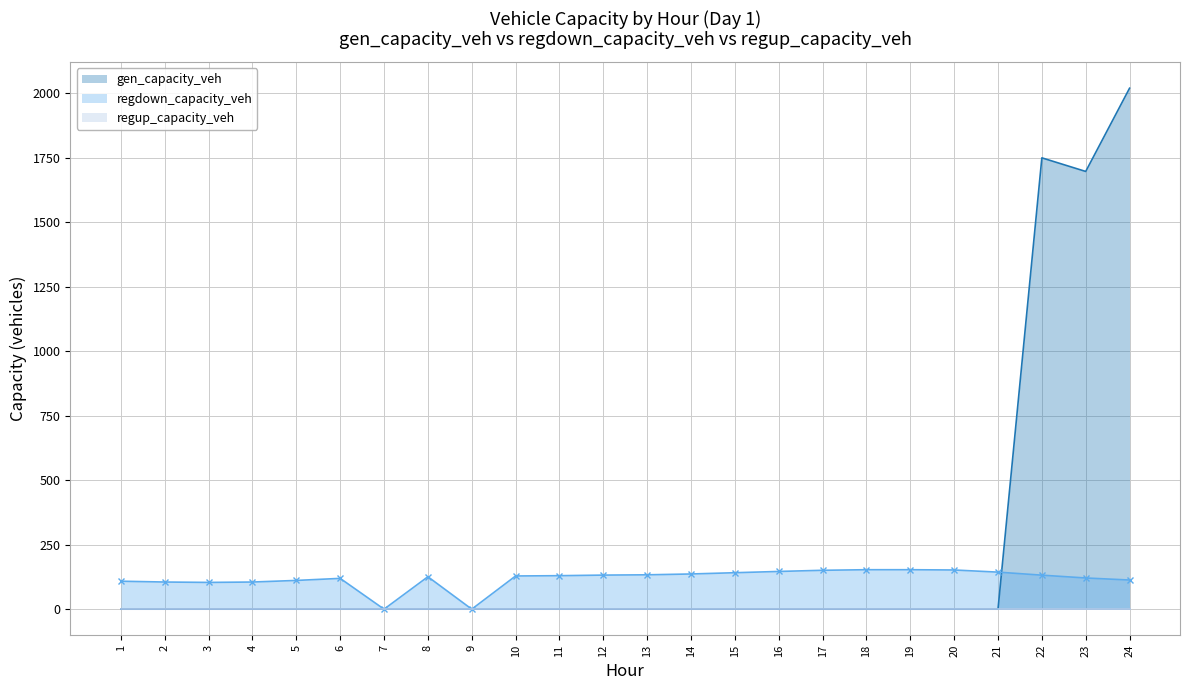

At which label does regdown_capacity_veh first exceed 129?

11